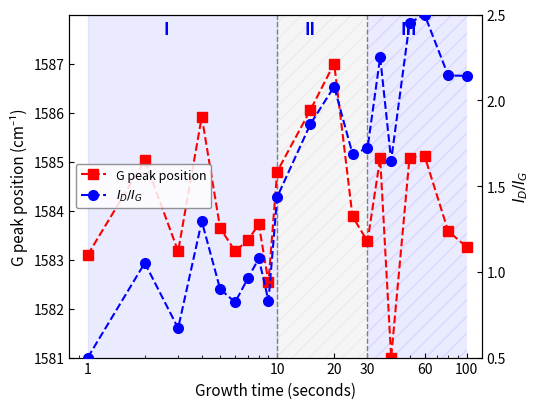

How many interior local peaks does the G peak position series have?

6